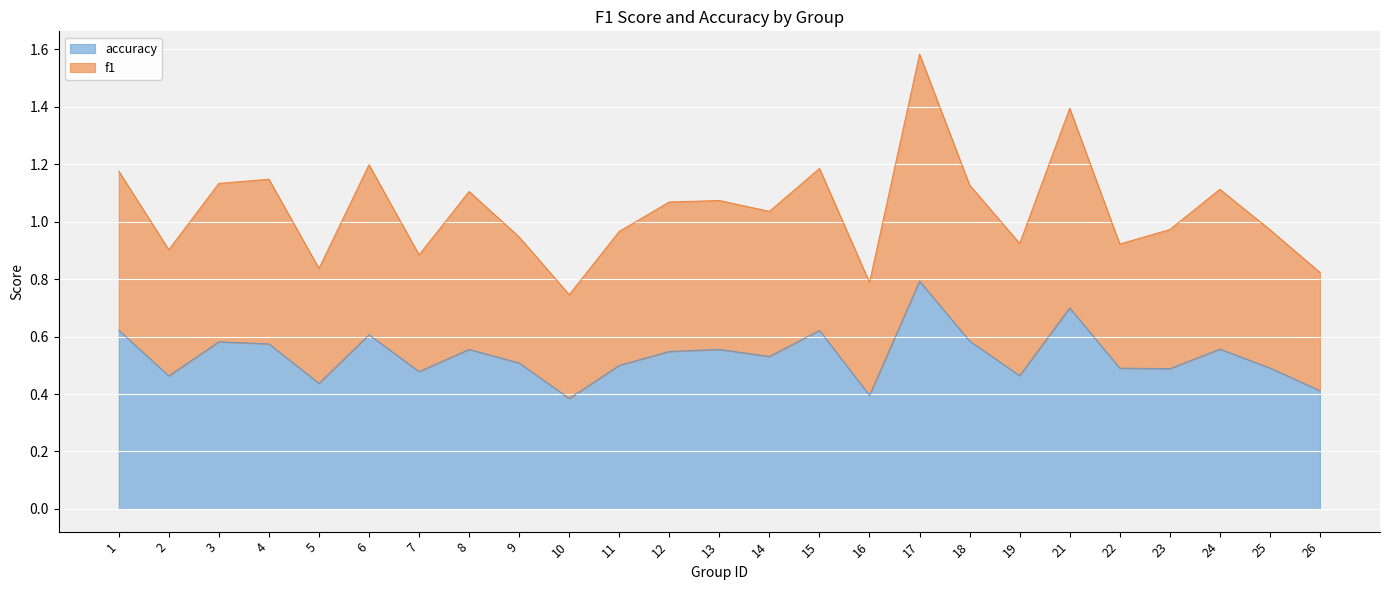

Rank the series by their maximum value, from highest to lowest.

f1, accuracy